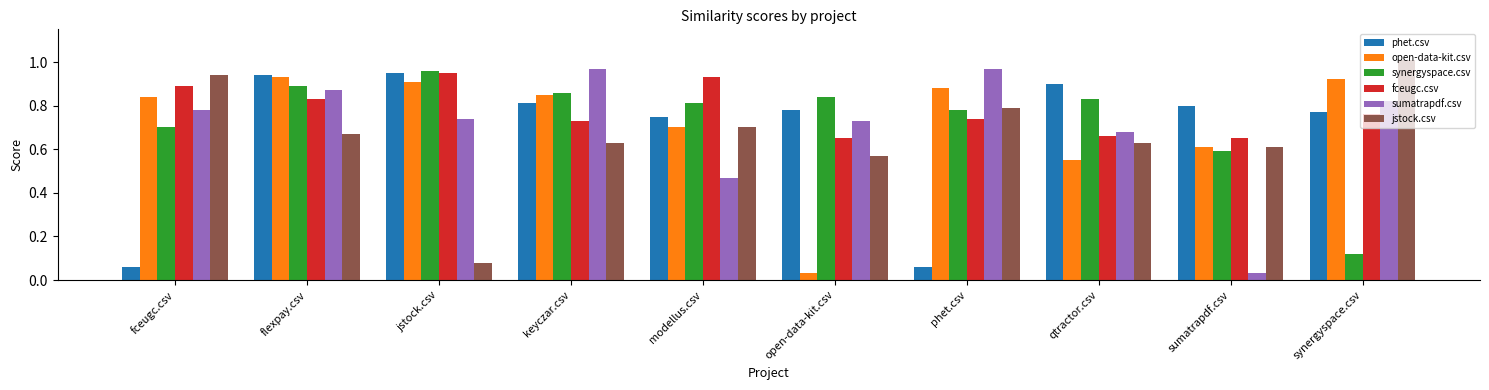

At which category is the sum across all series the highest?

flexpay.csv